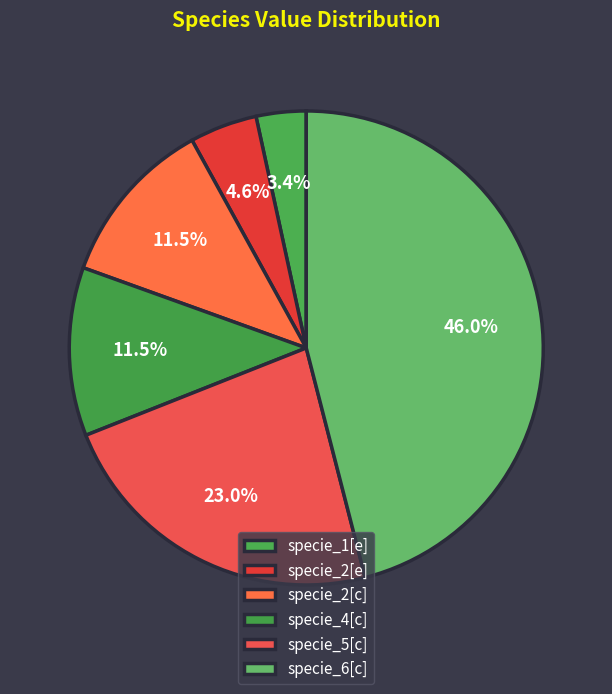

How many slices are in this pie chart?

6